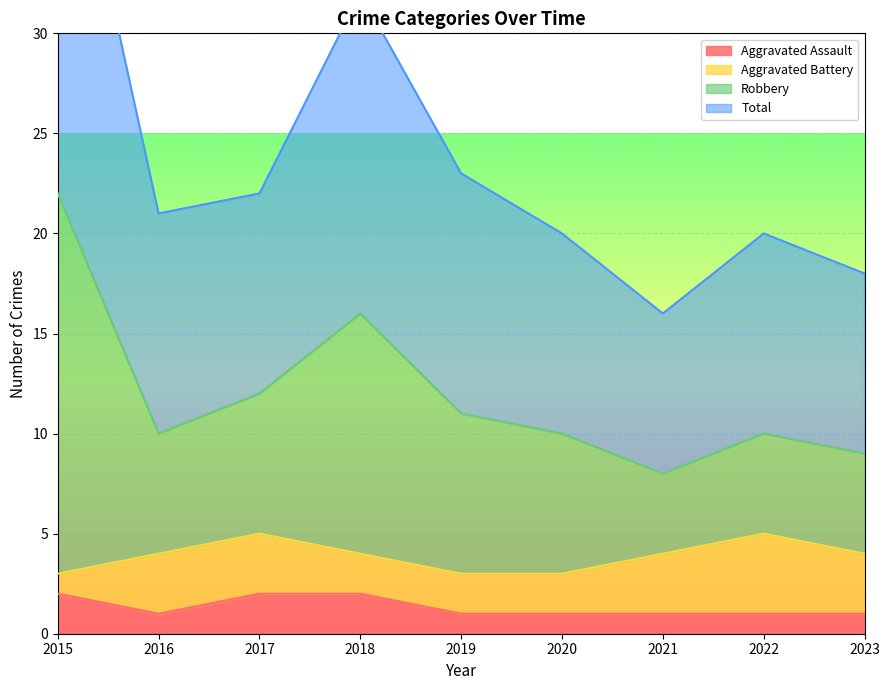

True or false: Aggravated Assault and Total intersect in this chart.

False